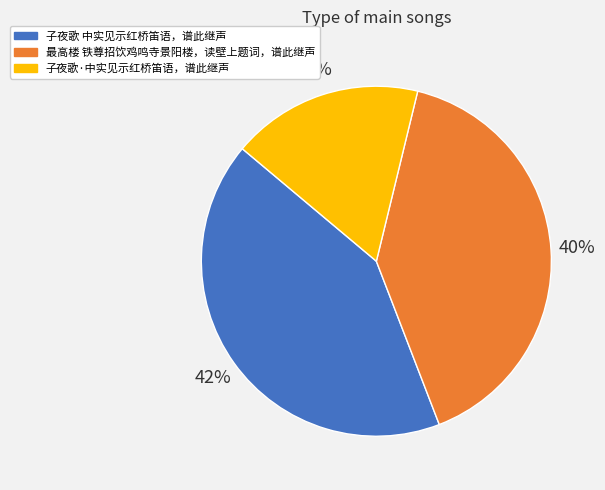

How many segments does this pie chart have?

3